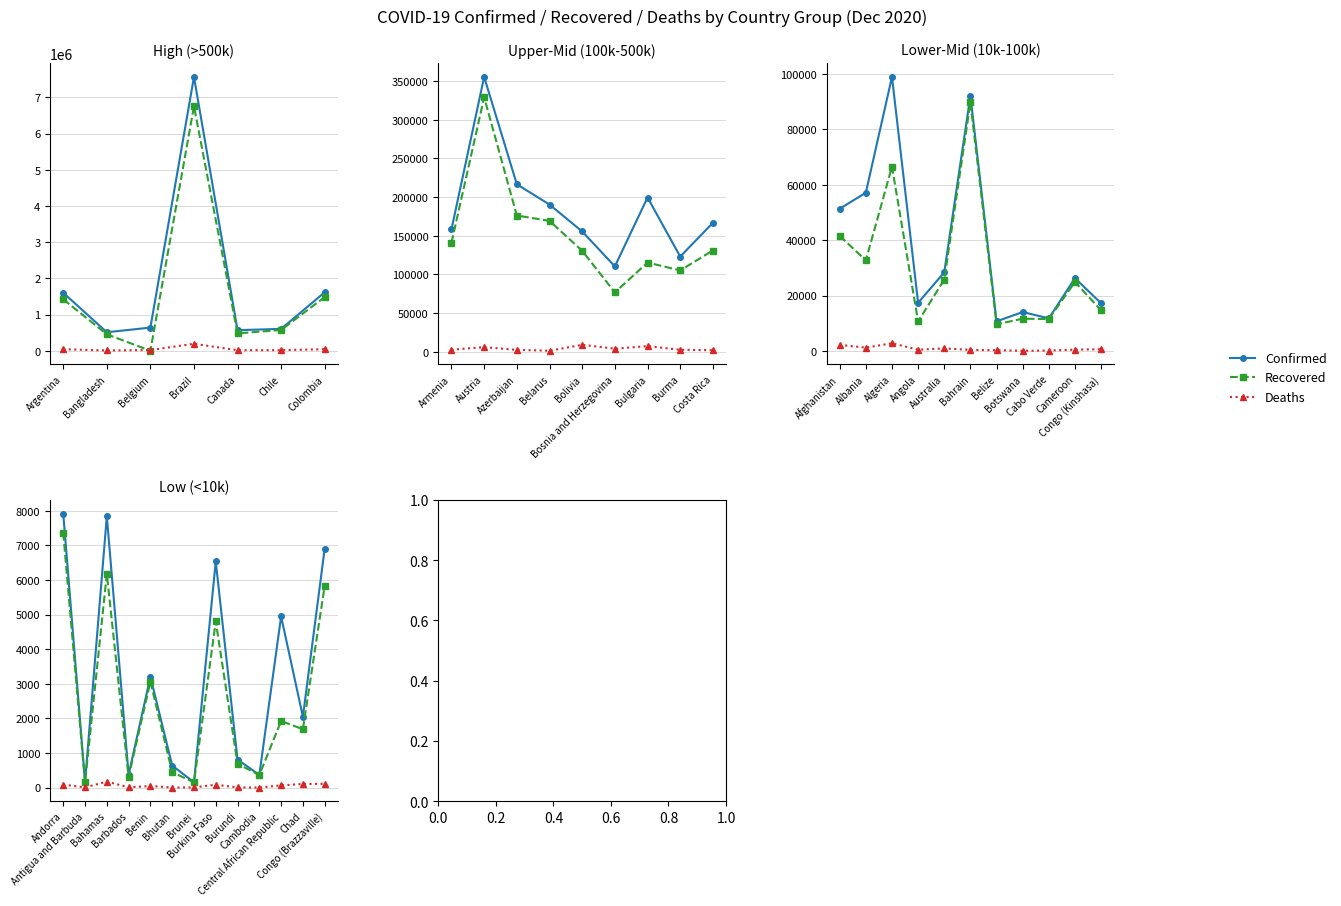

In Confirmed, how many points are lower than both neighbors (excluding endpoints)?

5